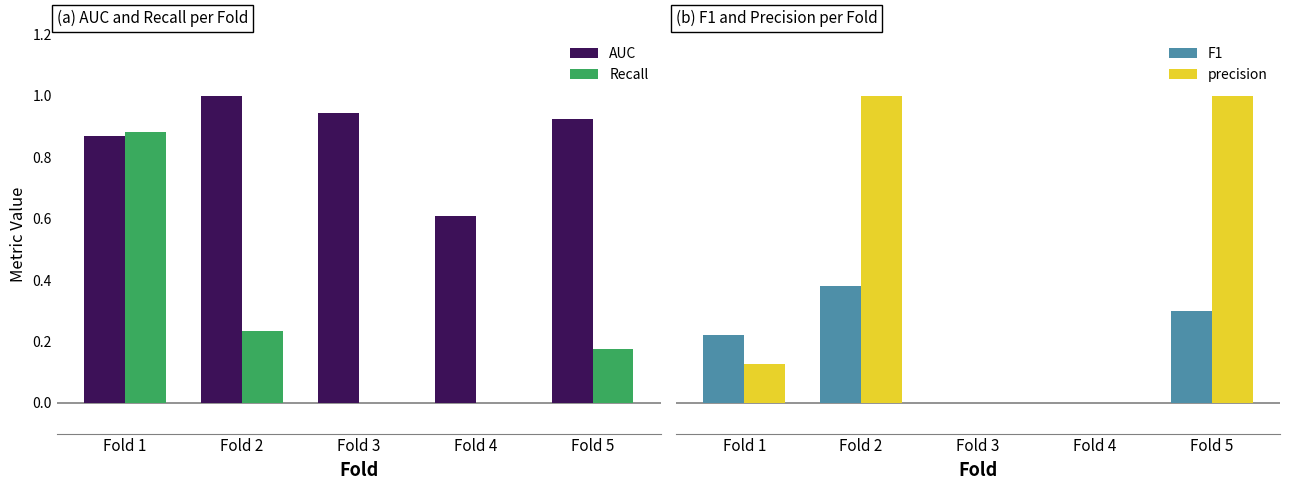

At Fold 5, list the series in order from largest to smallest.

precision, AUC, F1, Recall